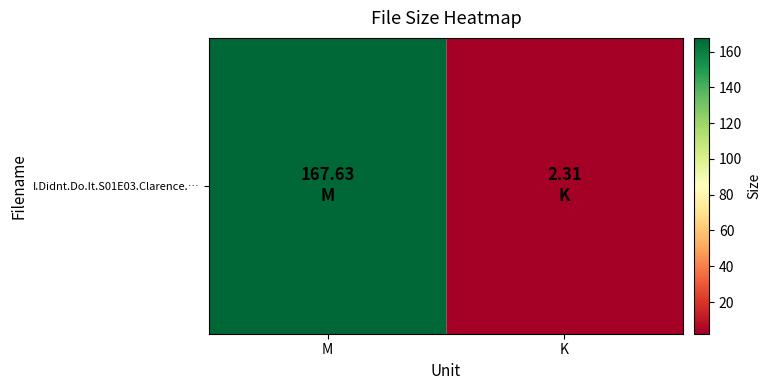

What is the sum of the values at M and K?

169.9